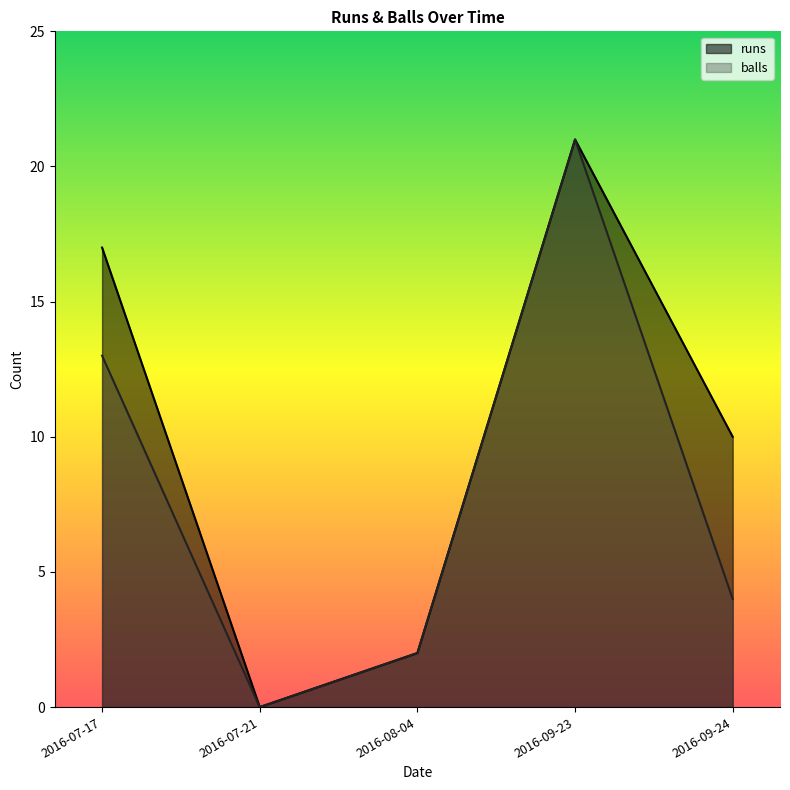

The runs series shows -12 at 2016-07-21. True or false?

False